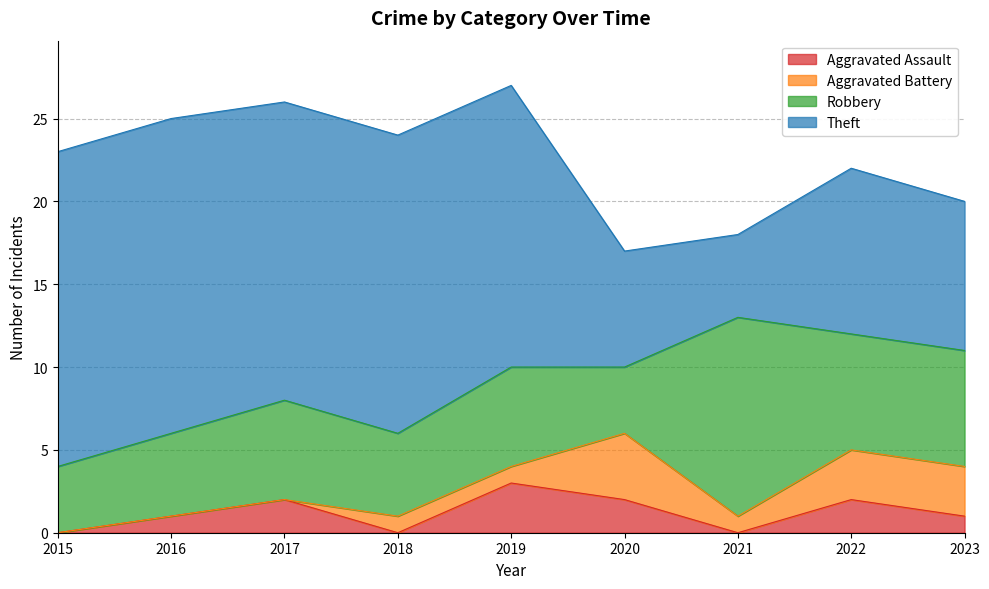

At which category is the sum across all series the highest?

2019